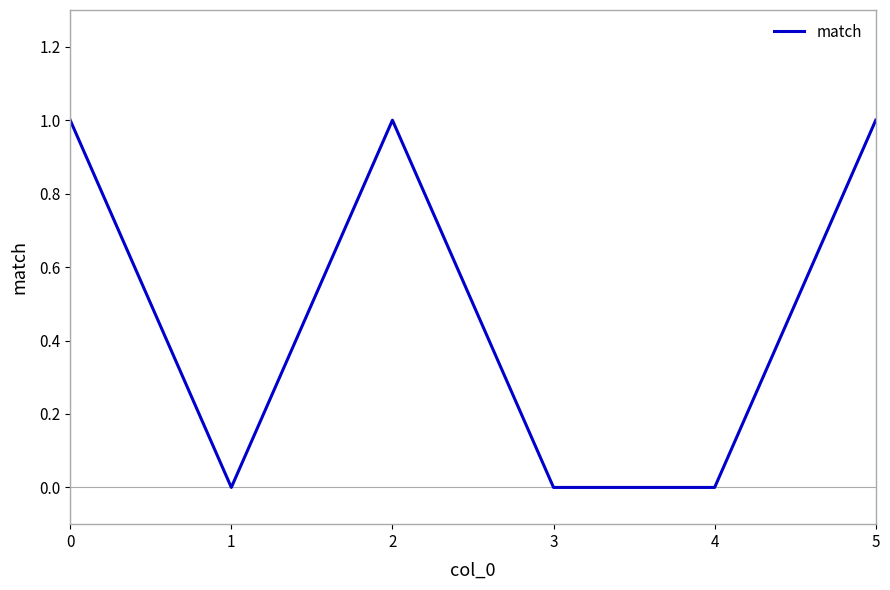

True or false: the data shows 1 at 2.

True